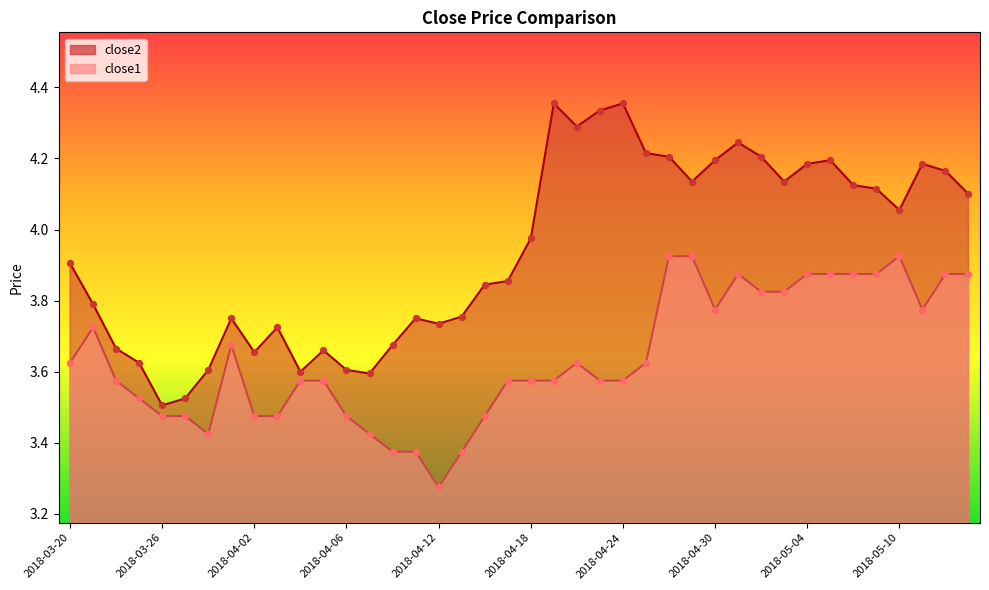

At which category is the sum across all series the highest?

2018-04-26